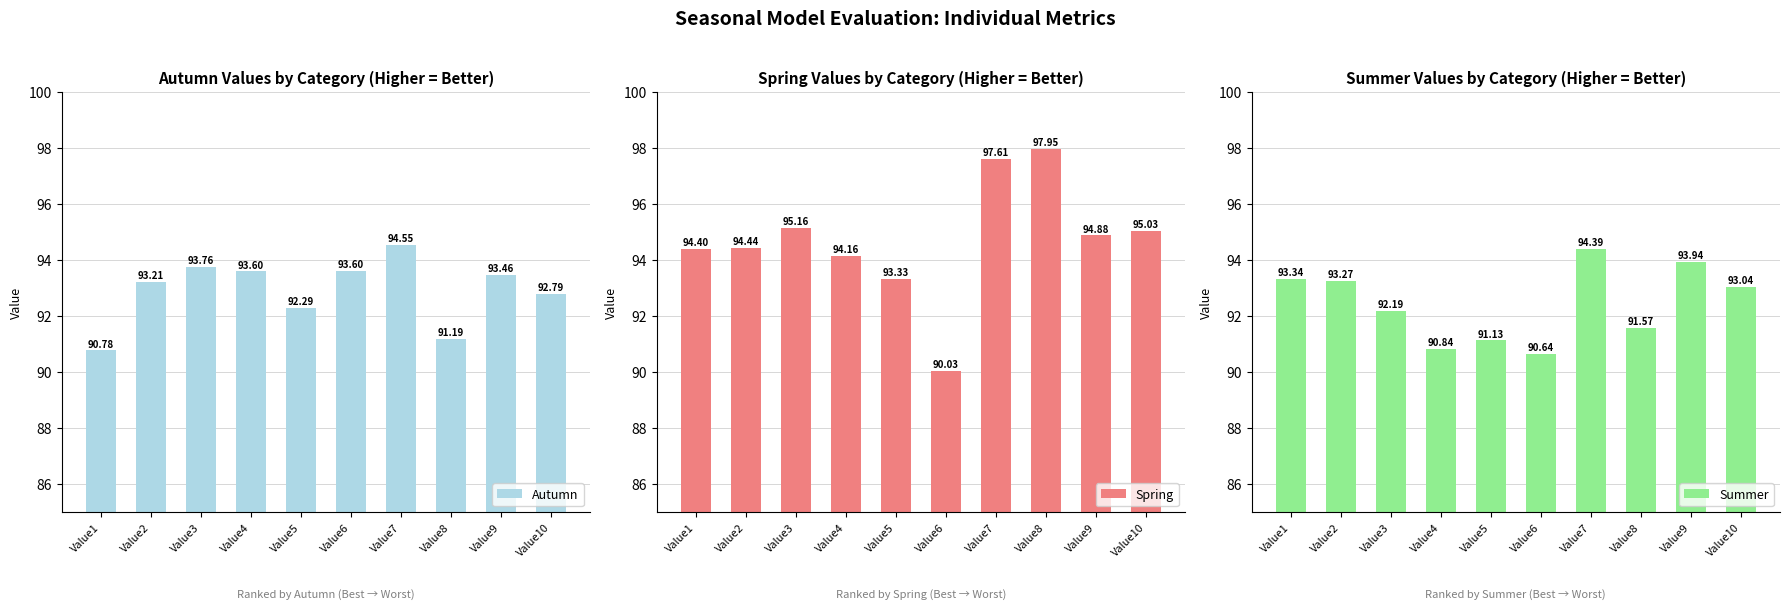

At which label is Spring closest to 93?

Value5